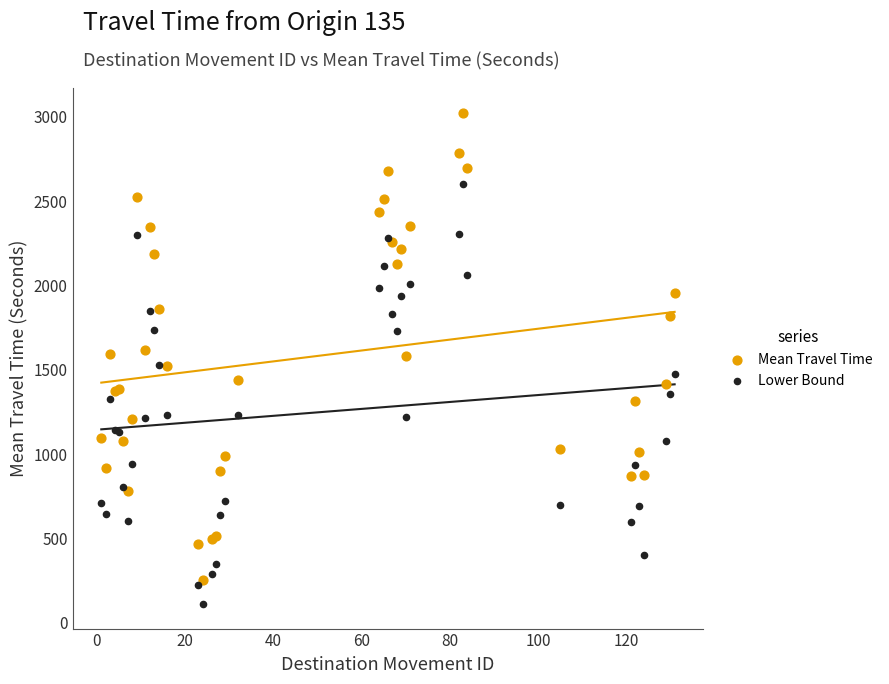

Which series has the largest Y range (max minus min)?

Mean Travel Time